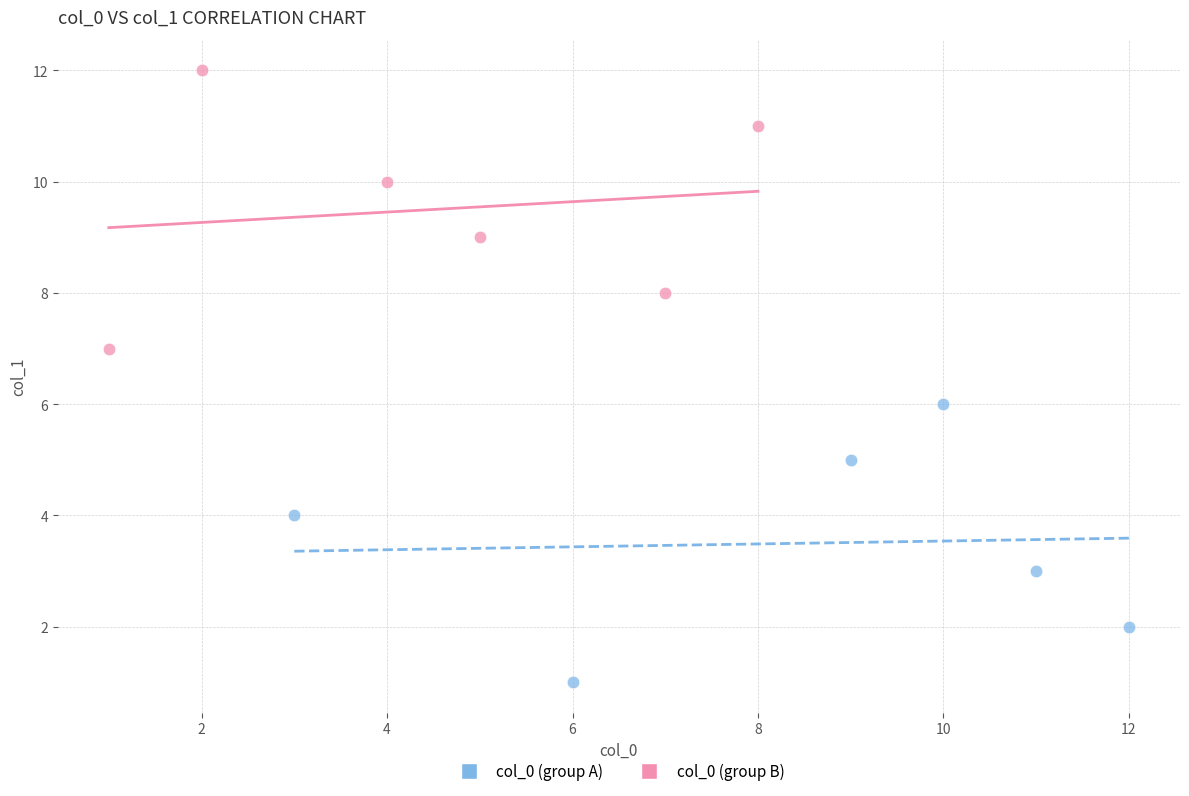

Which series contains the highest Y value?

col_0 (group B)